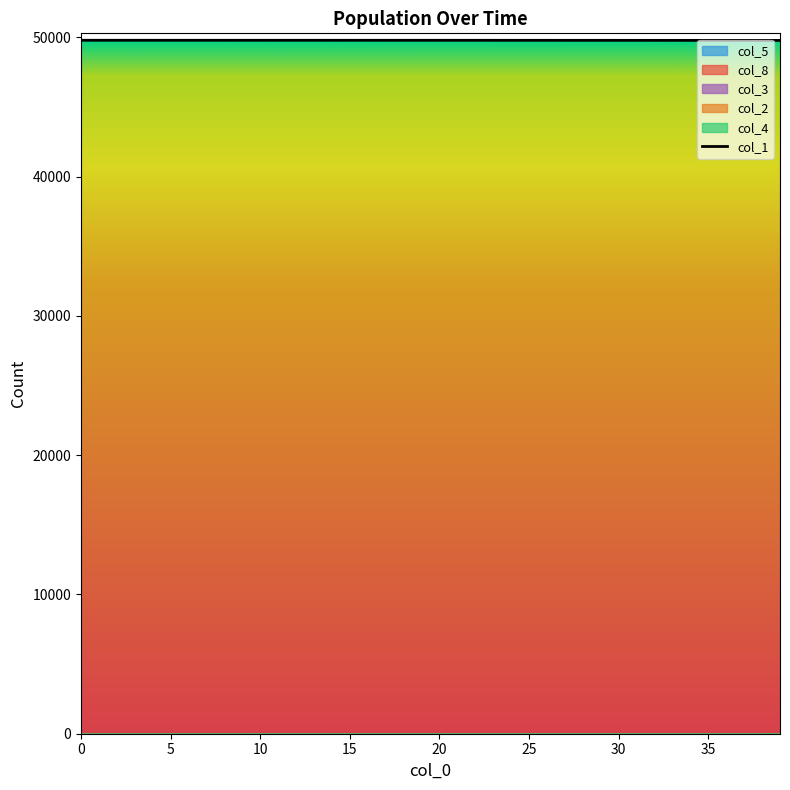

Does the chart display data point markers on the line(s)?

No